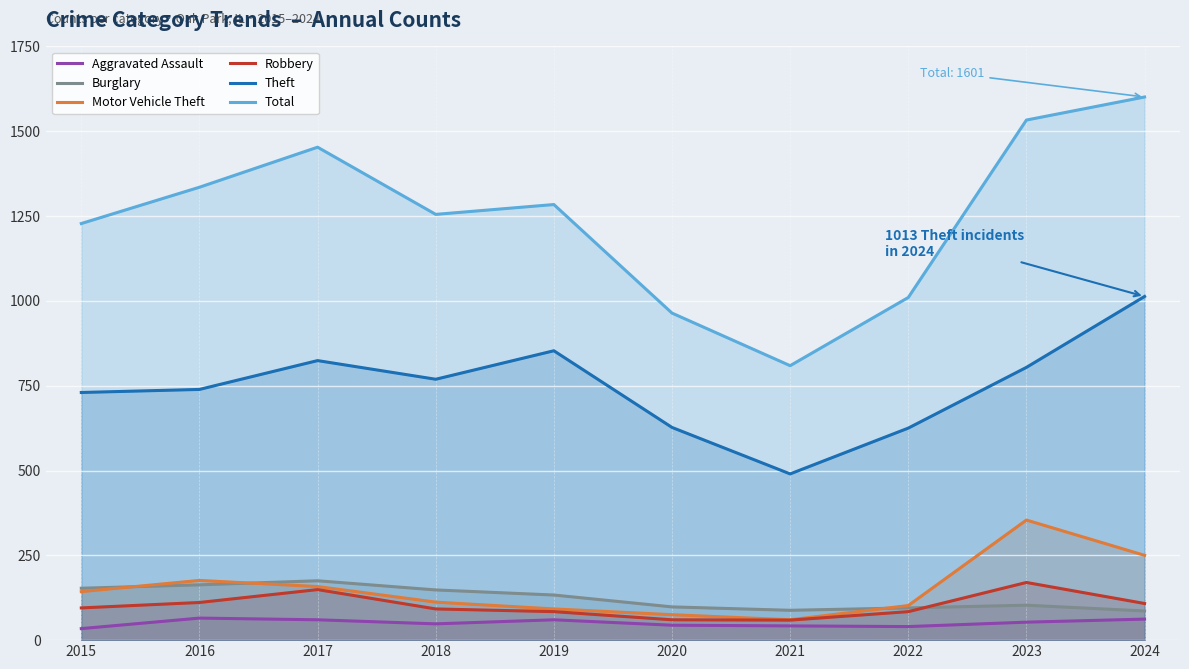

What are all the series names shown in the legend?

Aggravated Assault, Burglary, Motor Vehicle Theft, Robbery, Theft, Total